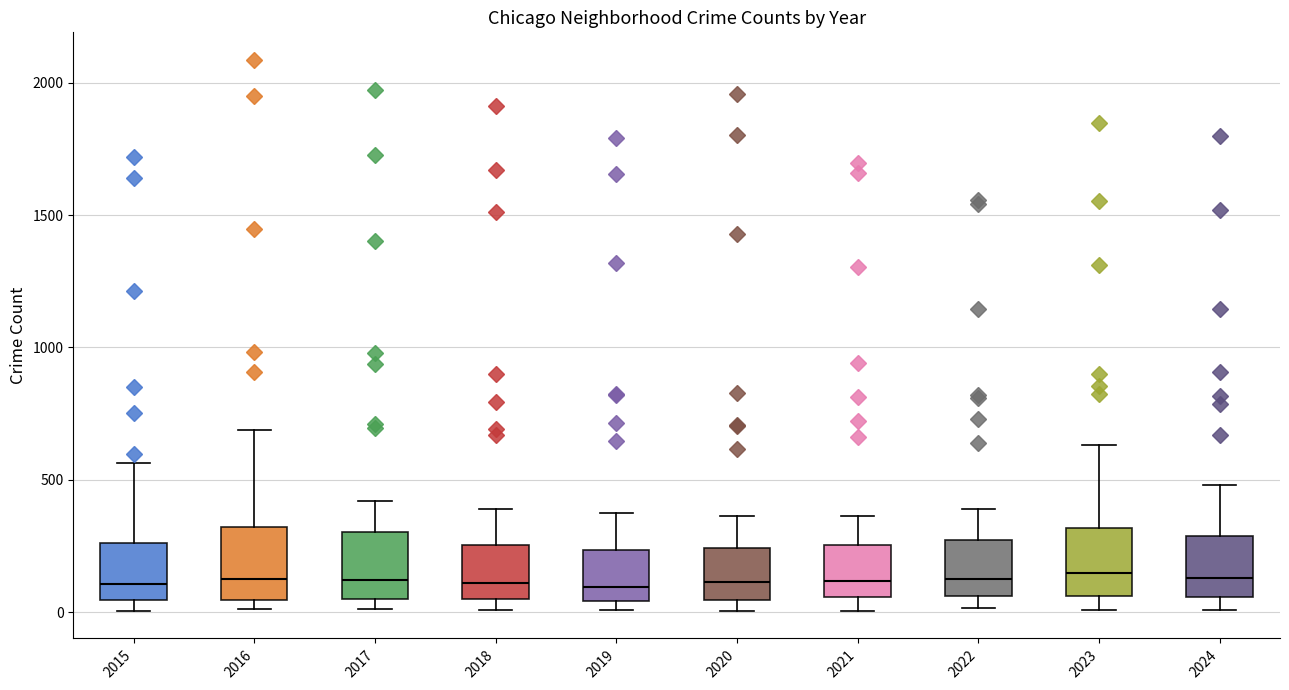

Where does the upper whisker of the box at x = 2021 end on the y-axis? The values are not printed on the chart, so give them approximately, as read against the axis.

350